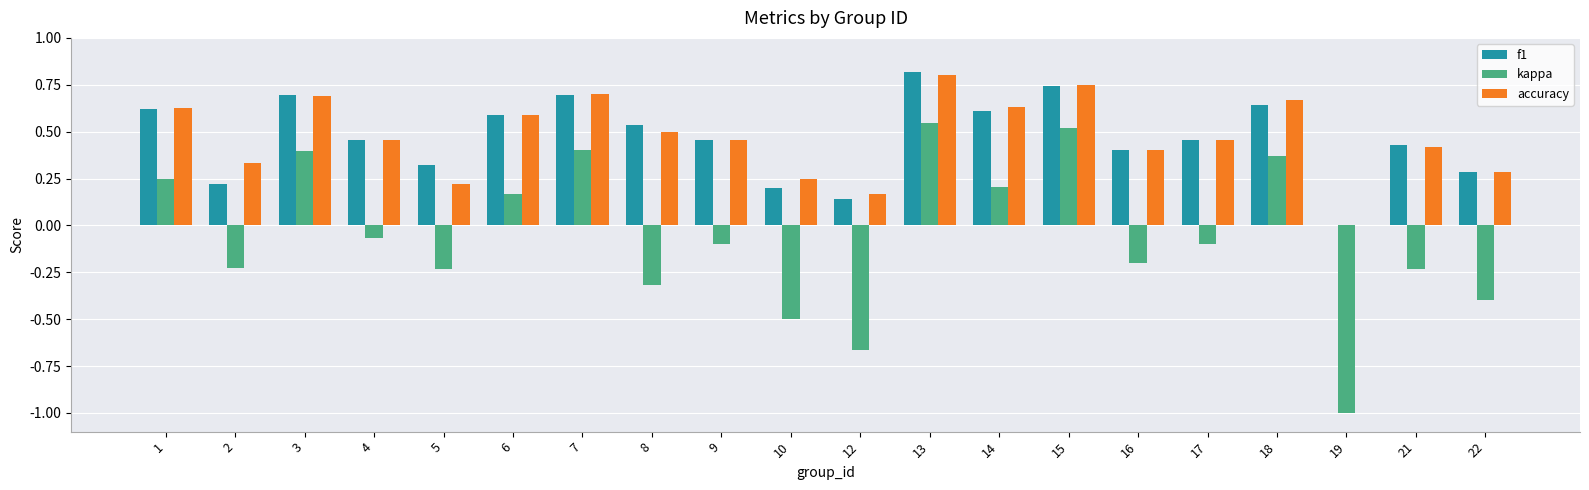

Count the number of data series in this chart.

3